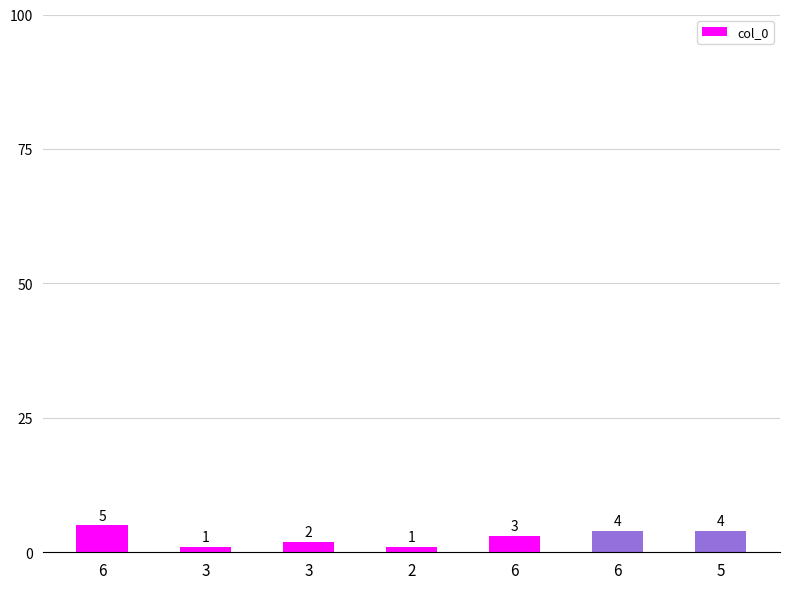

How many series are shown in this chart?

1